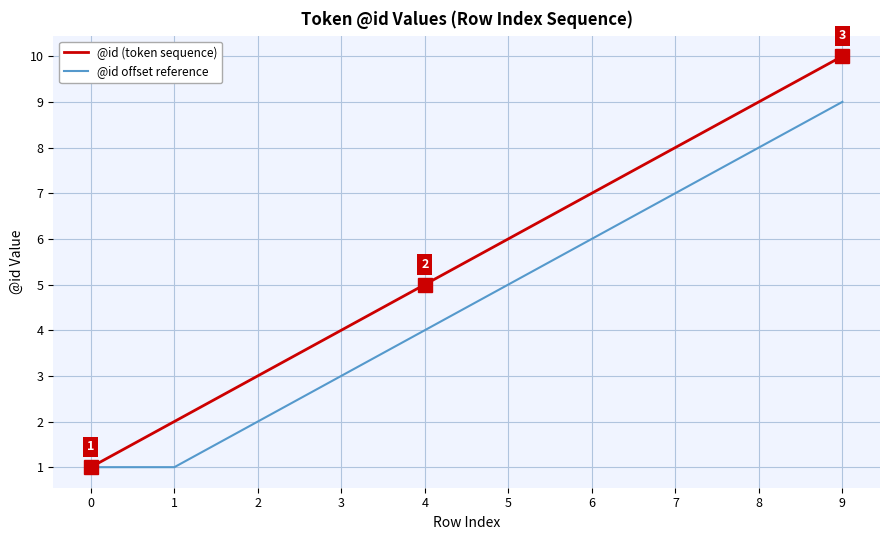

Which category has the highest value in the @id offset reference series?

9